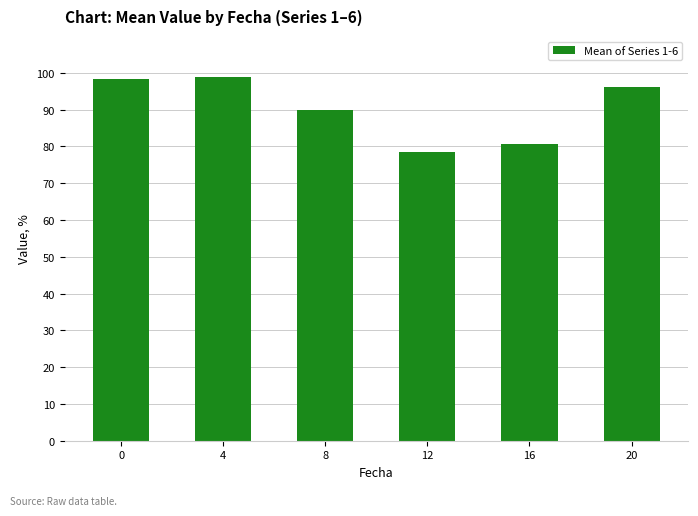

How many categories are shown in the chart?

6